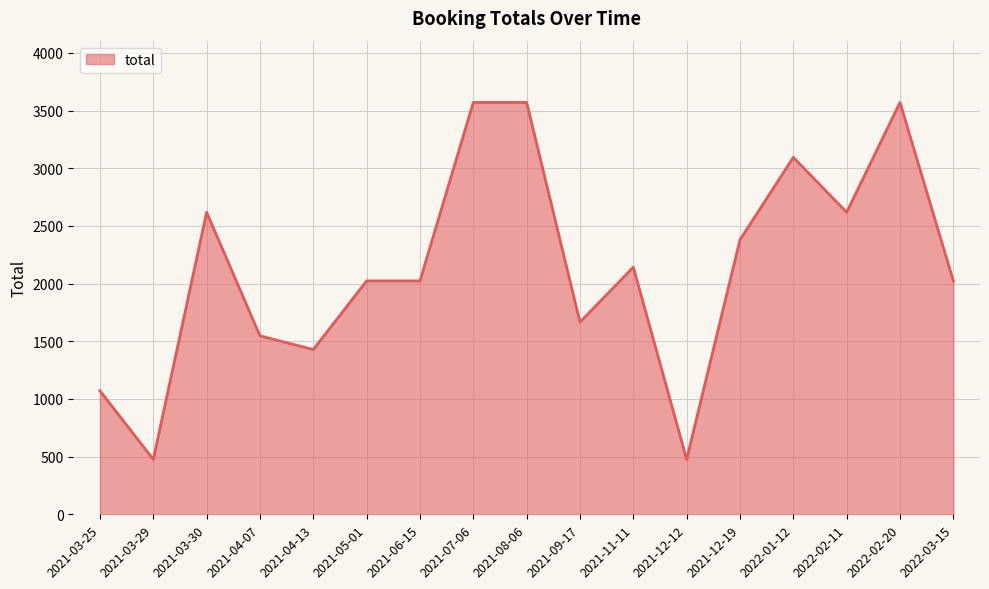

Between 2021-06-15 and 2021-07-06, which is larger?

2021-07-06